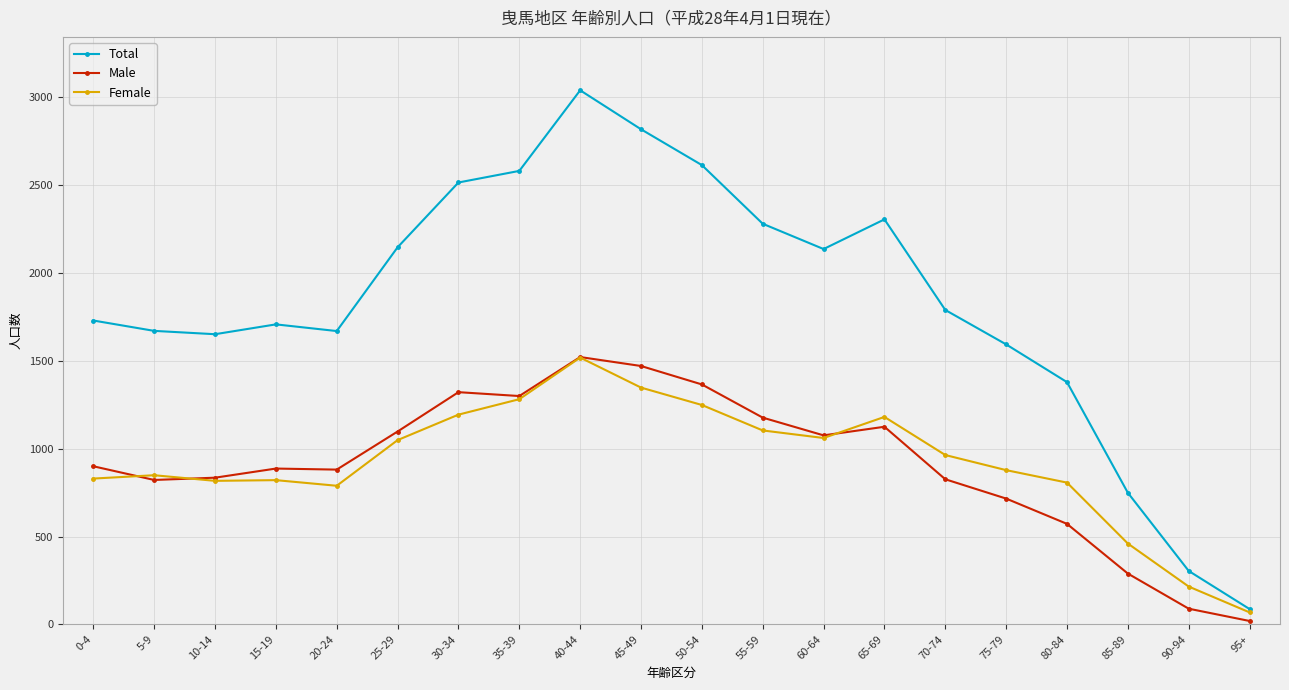

Is it true that Total equals 2300 at 80-84?

False